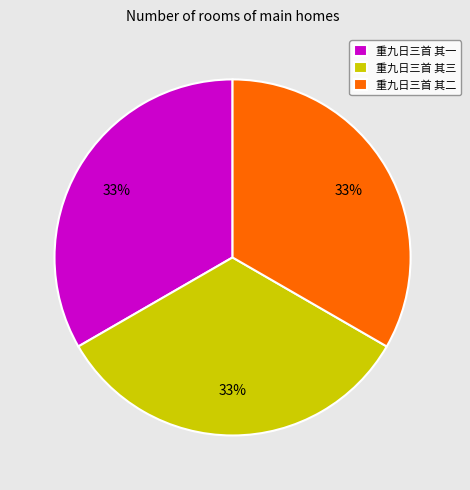

Do 重九日三首 其二 and 重九日三首 其一 together represent more than half of the pie?

Yes